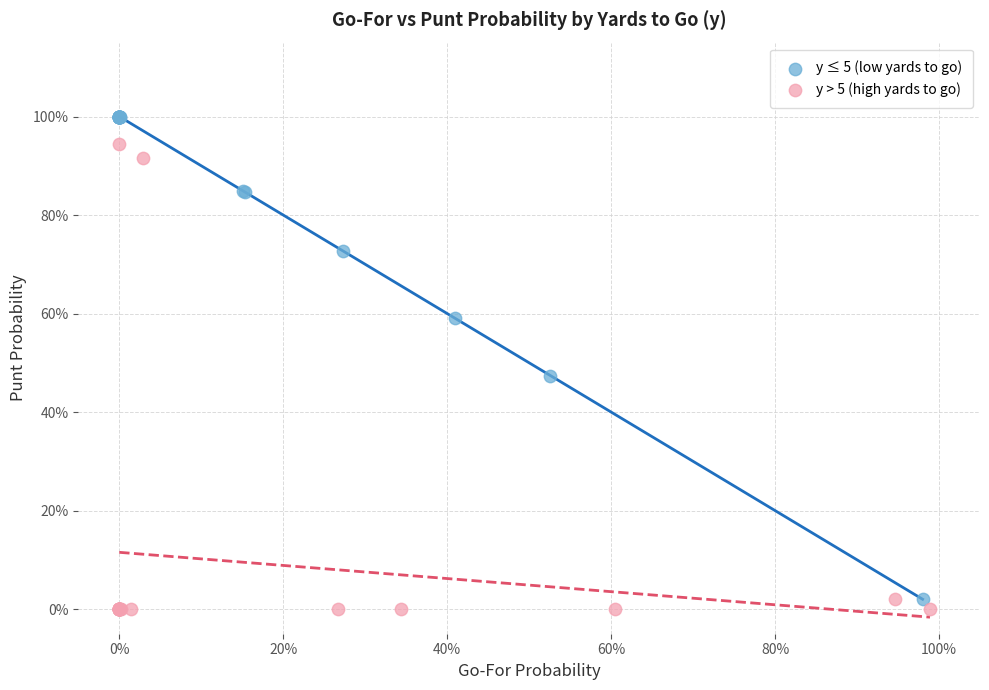

Which series has the largest Y range (max minus min)?

y ≤ 5 (low yards to go)